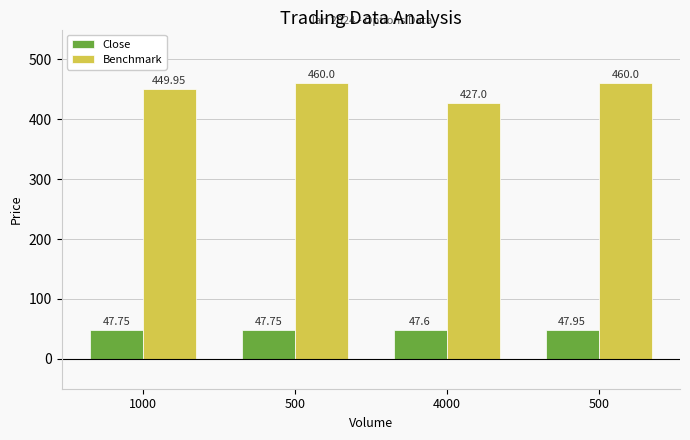

True or false: Benchmark has a value of 460.0 at 500.

True